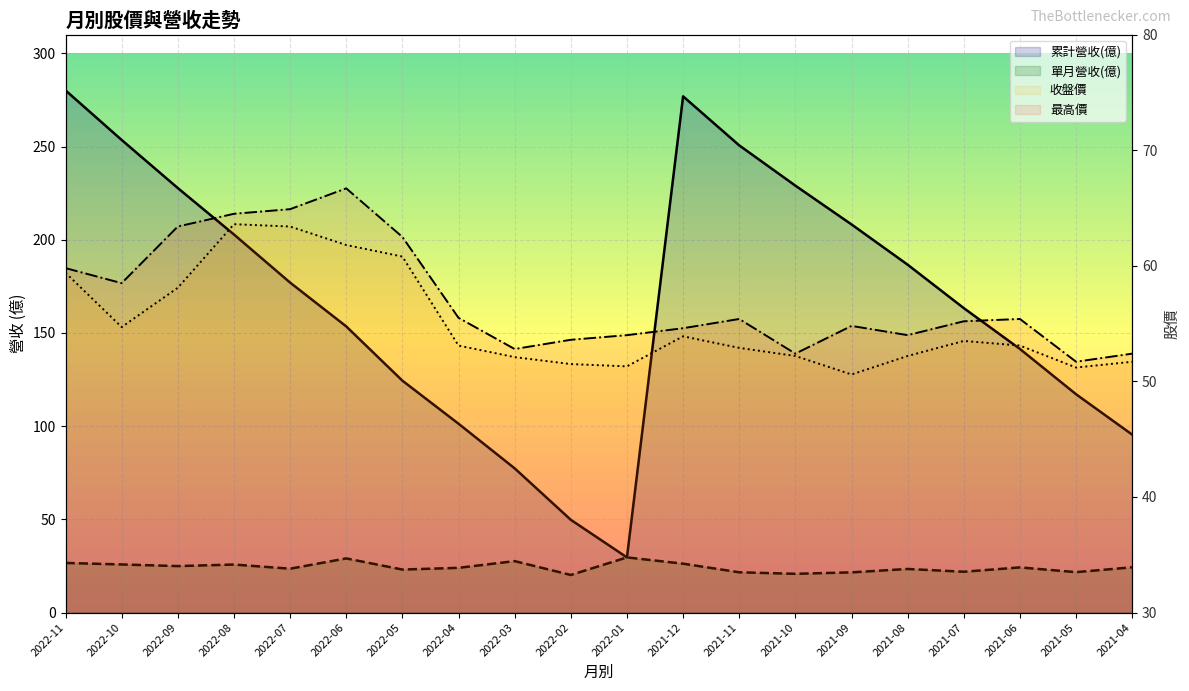

What is the maximum value for 收盤價?

63.6